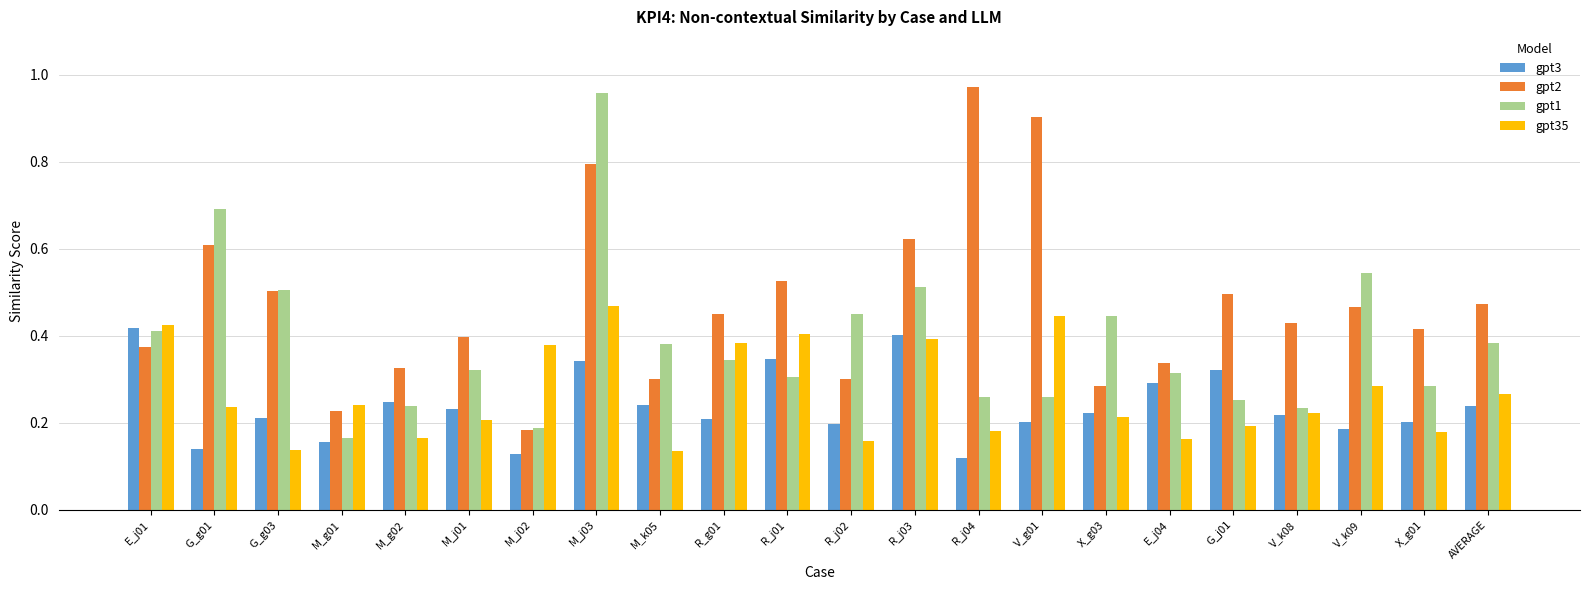

Which label corresponds to the largest value in the chart?

R_j04